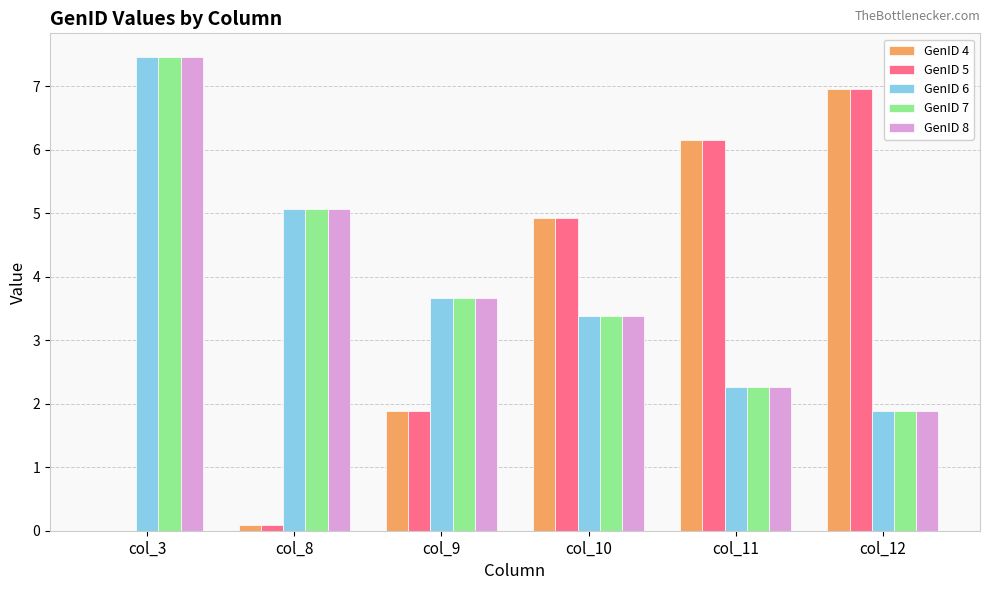

What is the sum of the GenID 6 values at col_11 and col_10?

5.6